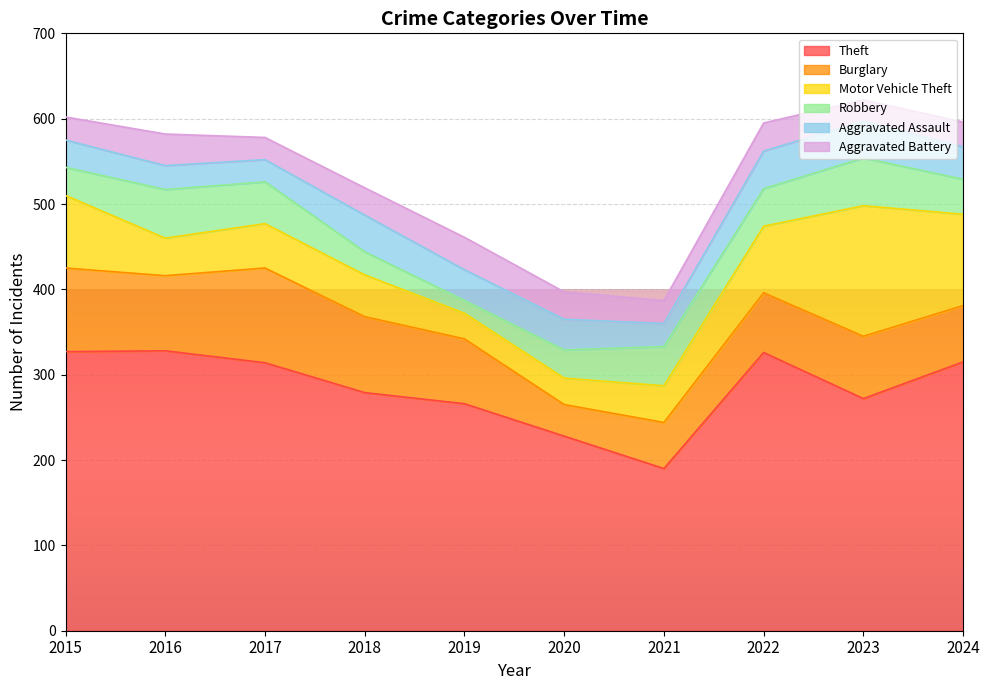

True or false: Theft has a value of 460 at 2022.

False